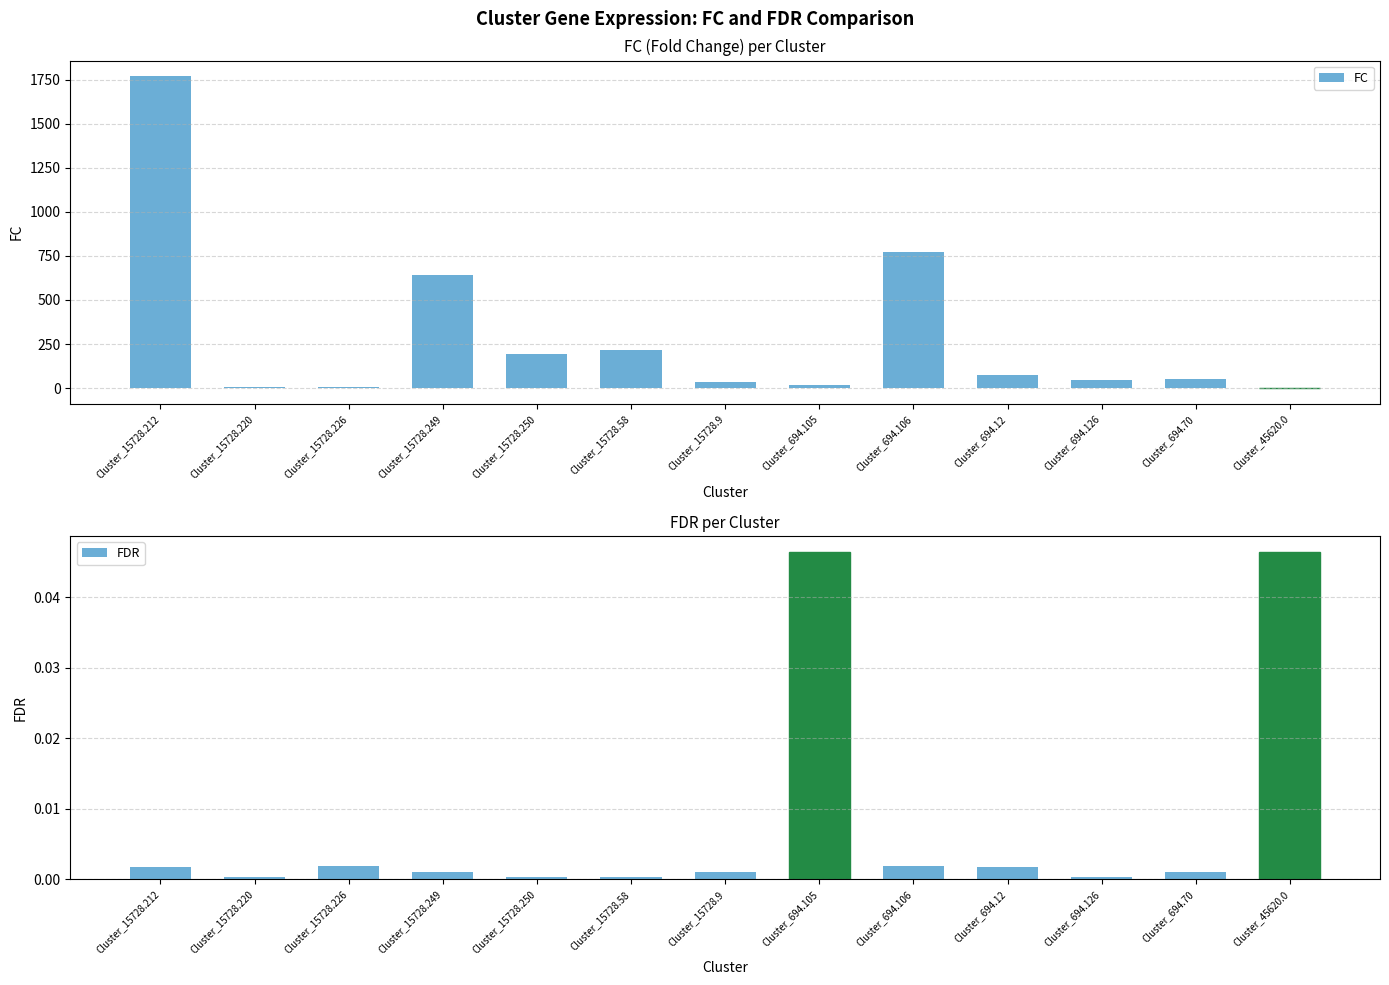

At which category is the sum across all series the highest?

Cluster_15728.212